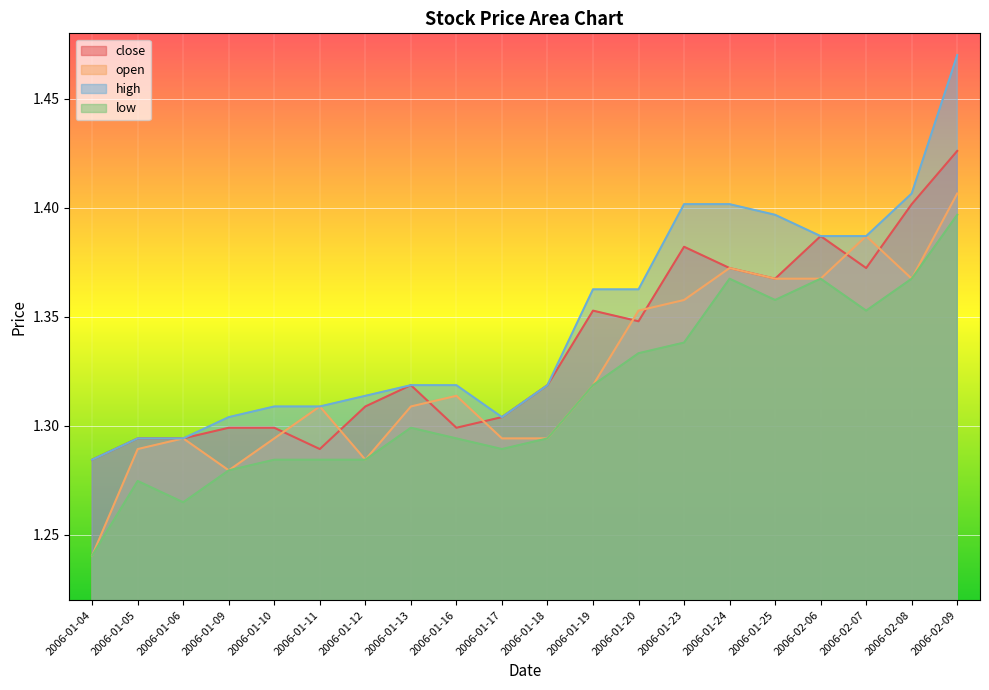

What is the average value of the open series?

1.3